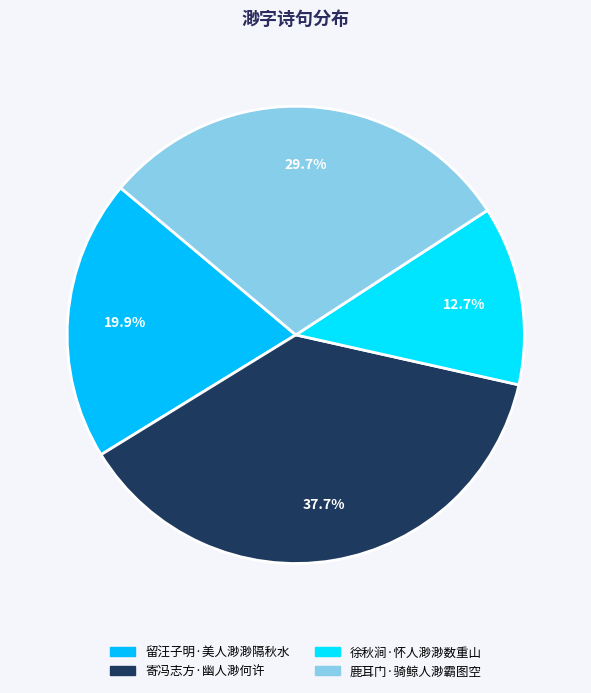

Is it true that 寄冯志方·幽人渺何许 is 28% of the pie?

False